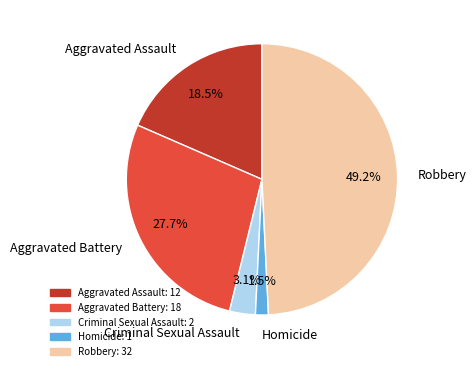

To the nearest percent, what is the difference between the Homicide and Robbery slice percentages?

48%